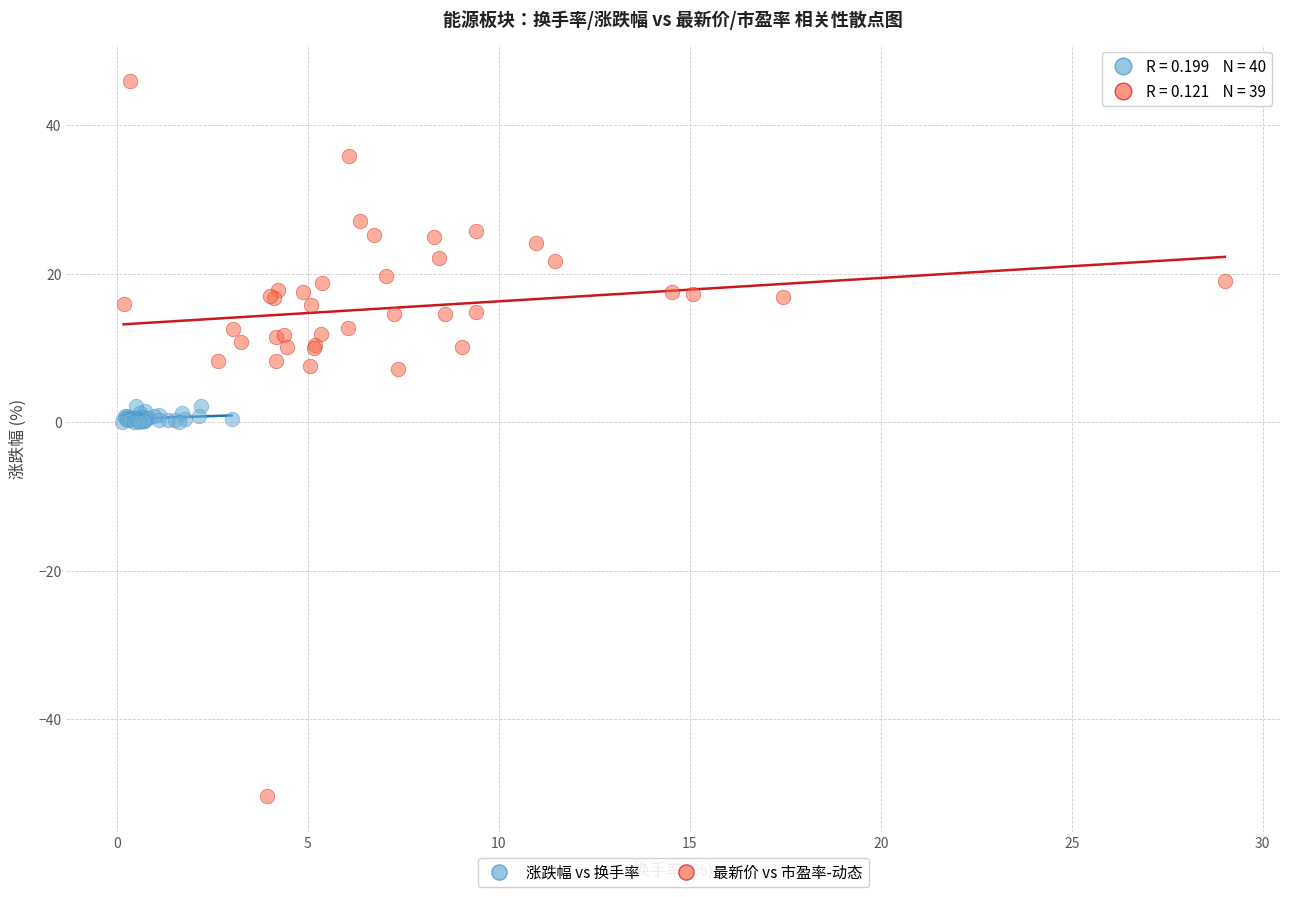

Which series reaches the maximum Y coordinate?

最新价 vs 市盈率-动态